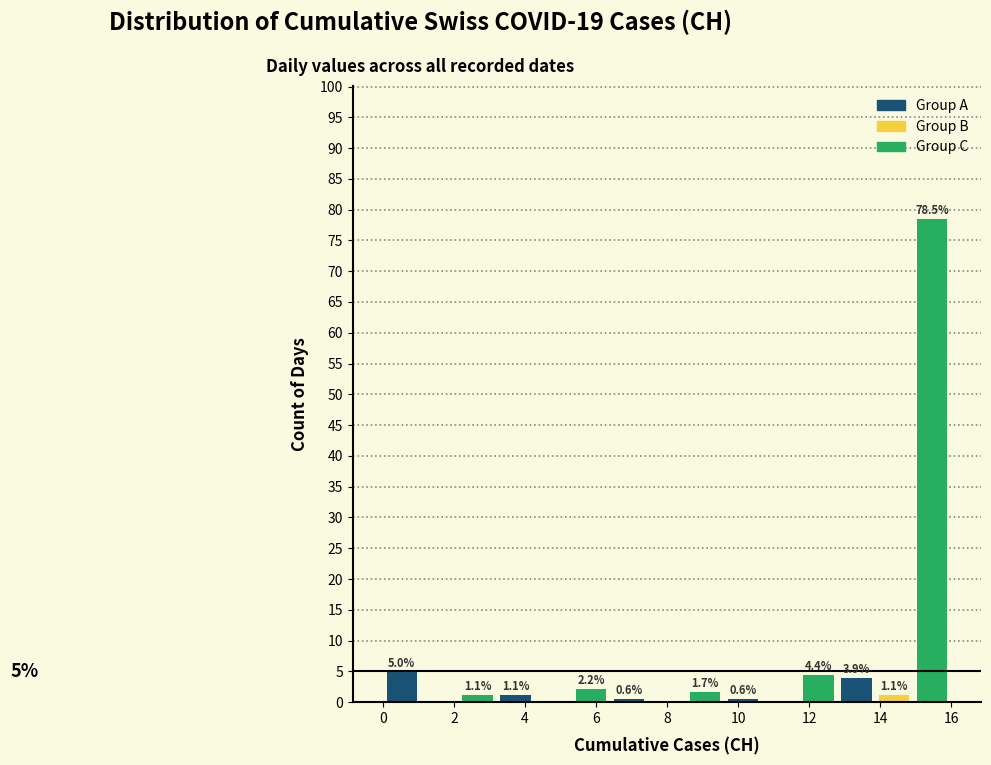

Over which range of the x-axis is the bar tallest?

15.0 to 16.0